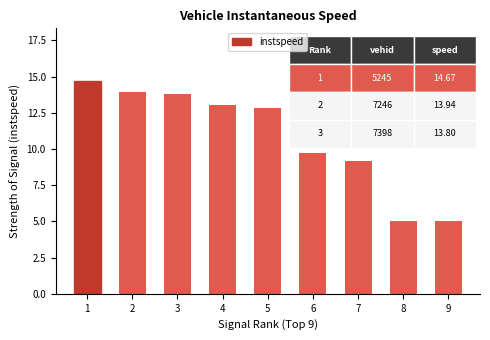

Reading left to right, what are all the values shown in this chart?

1=14.7	2=13.9	3=13.8	4=13.1	5=12.8	6=9.7	7=9.2	8=5.0	9=5.0